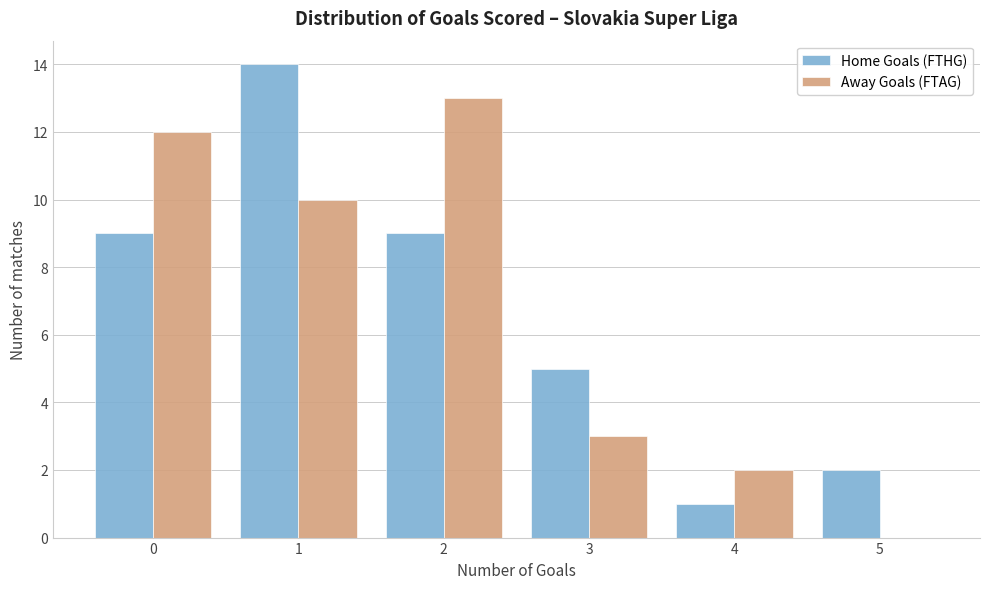

Reading left to right, list all the values displayed in this chart.

Home Goals (FTHG): 0=9	1=14	2=9	3=5	4=1	5=2
Away Goals (FTAG): 0=12	1=10	2=13	3=3	4=2	5=0